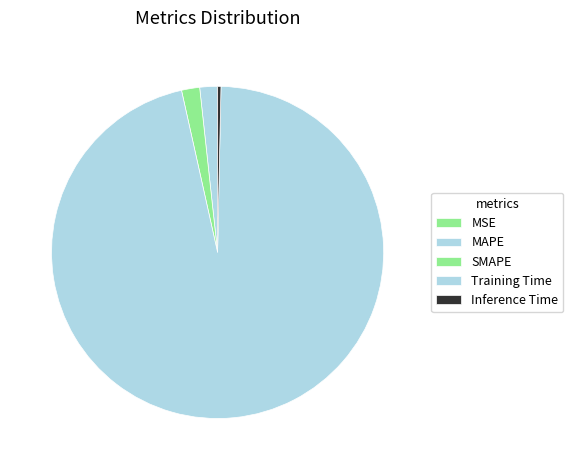

Is the sum of Inference Time and MAPE greater than half?

No